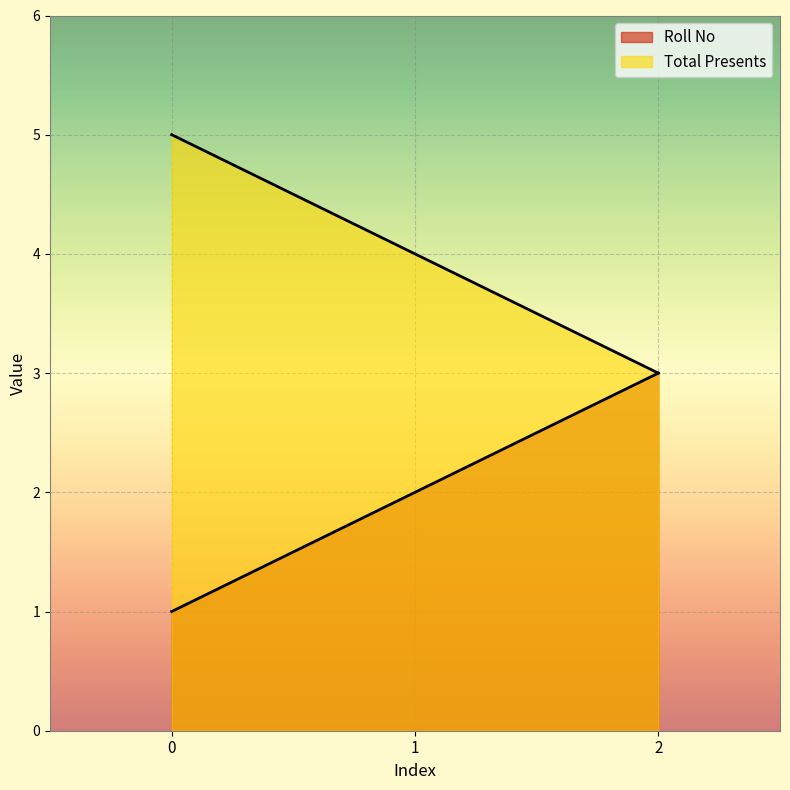

At how many categories does at least one series exceed 4?

1